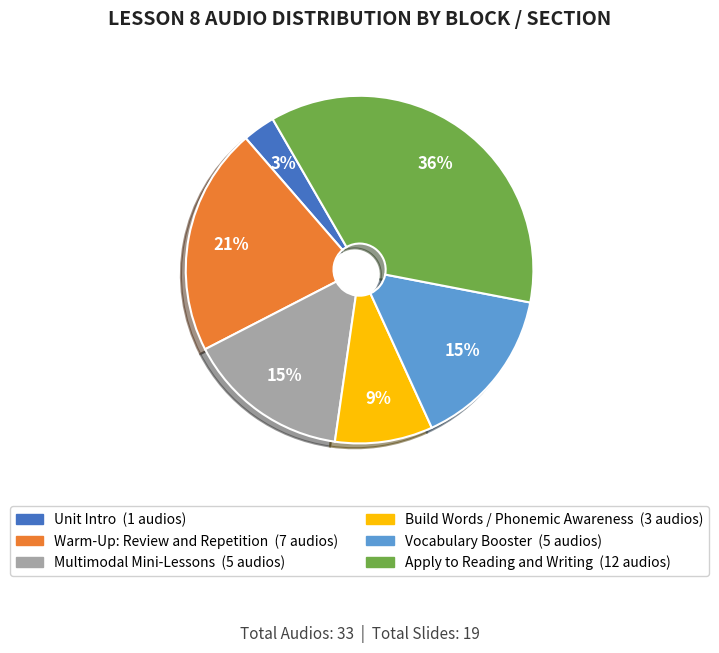

To the nearest percent, what is the difference between the largest and smallest slice percentages?

33%